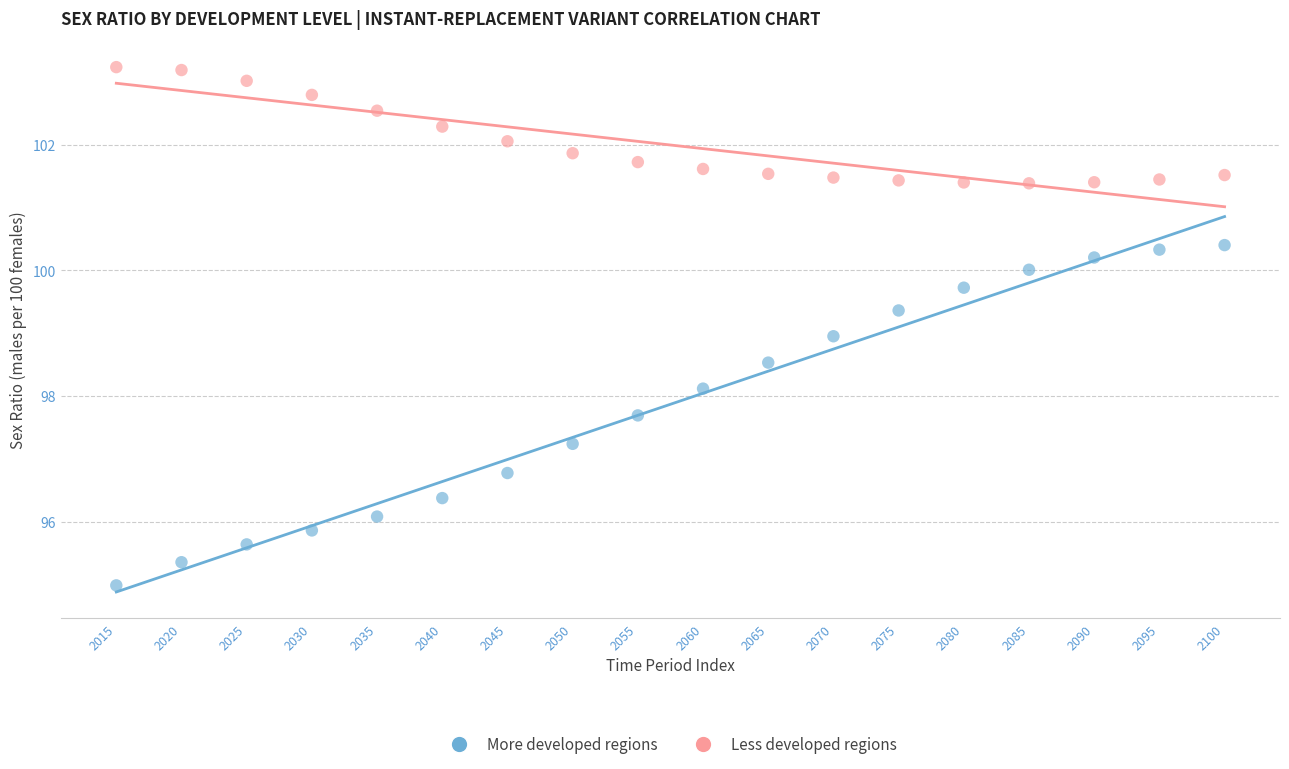

Which series contains the lowest Y value?

More developed regions